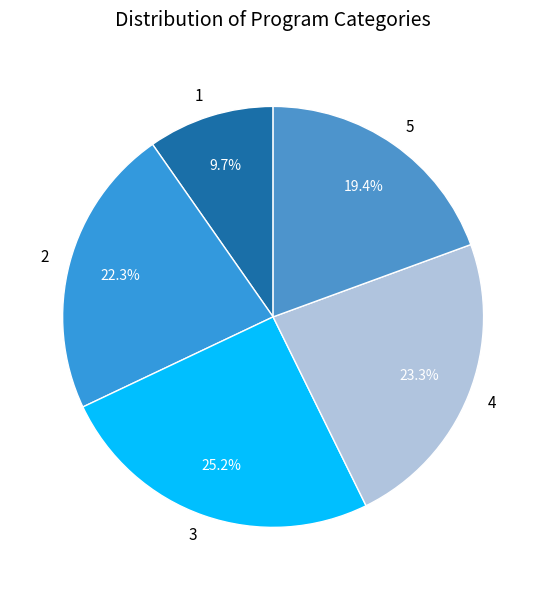

To the nearest percent, what percentage of the pie is 4?

23%